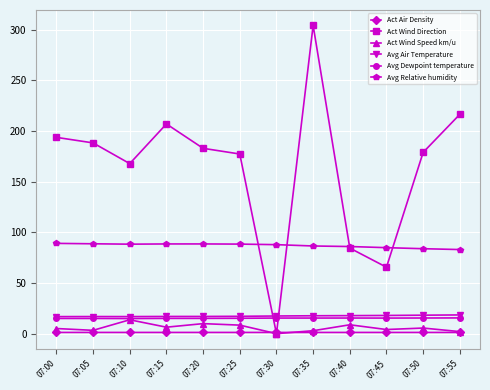

How many data points in Act Wind Direction are less than 182?

6